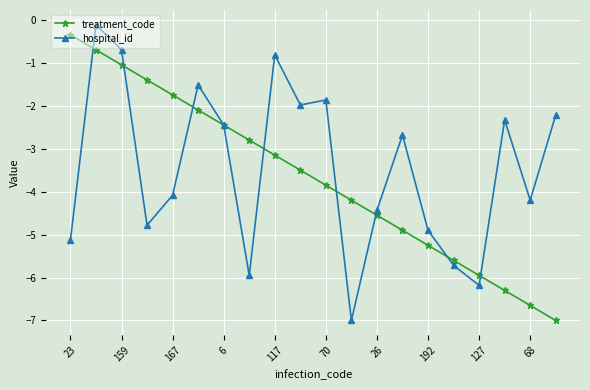

What is the value of the hospital_id point at the 13th from the left?

-4.4